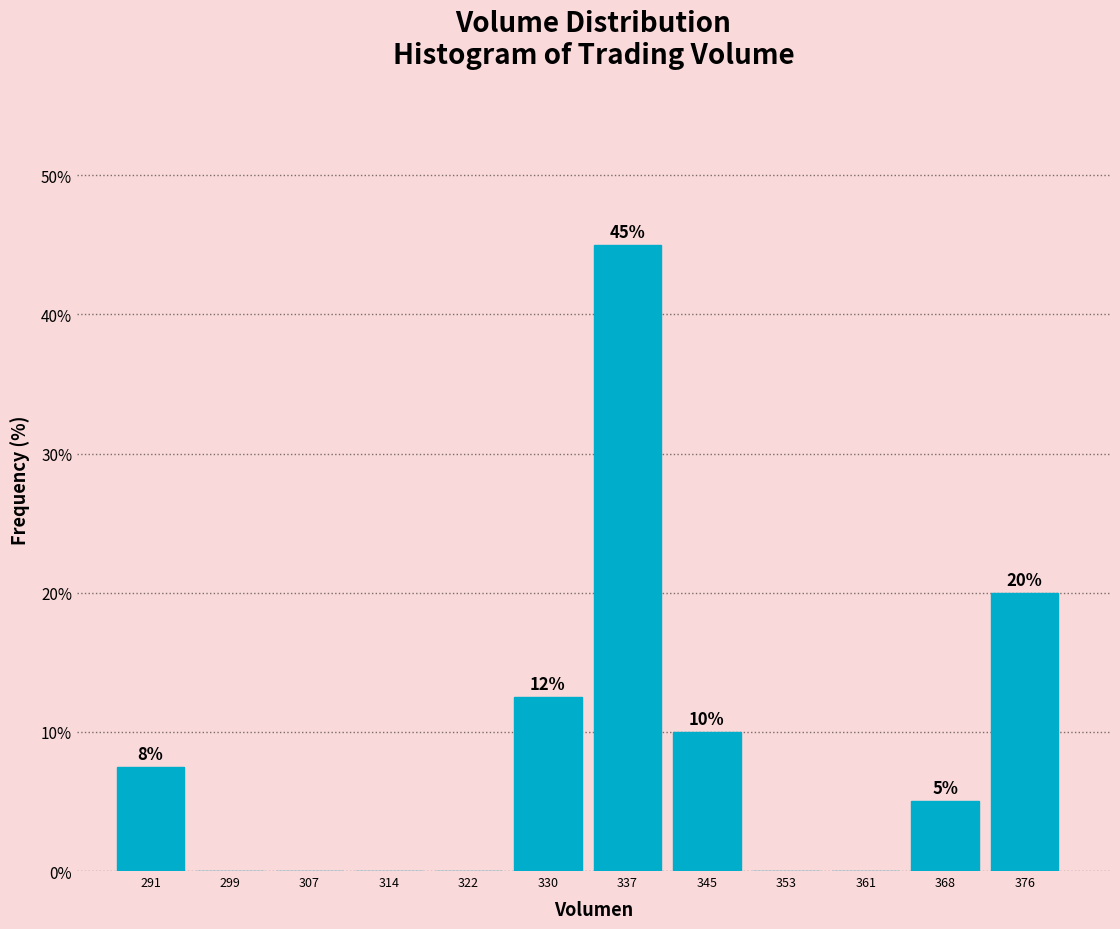

Over which range of the x-axis is the bar tallest?

334 to 342